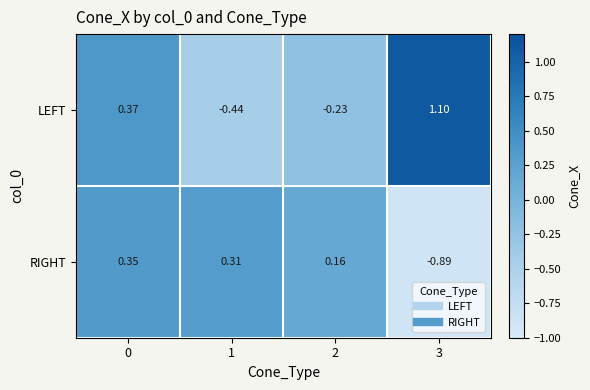

How many categories are shown in the chart?

4